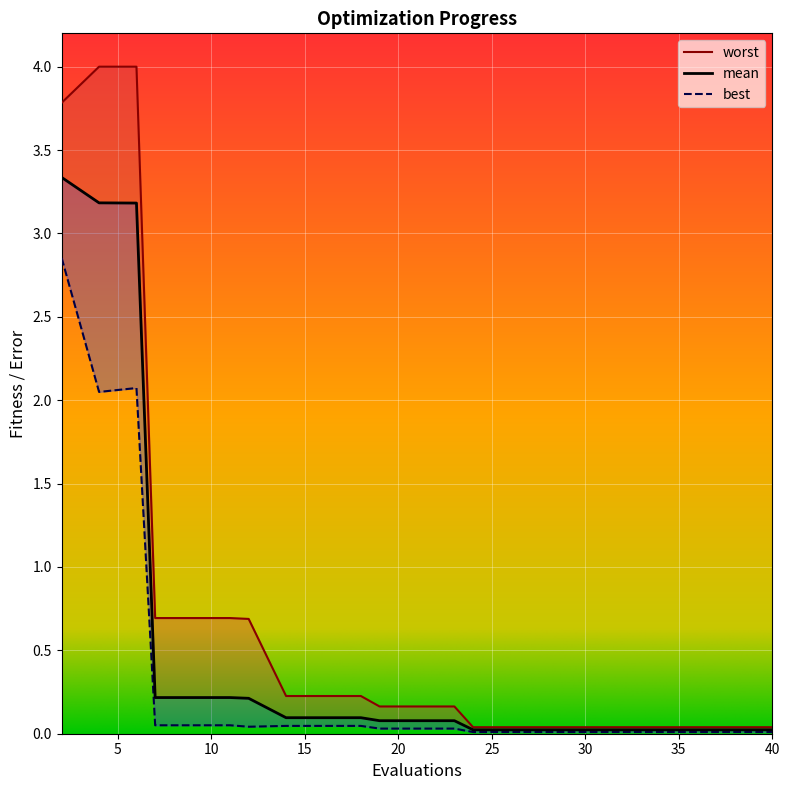

What is the value of the worst point at the 6th from the left?

0.7